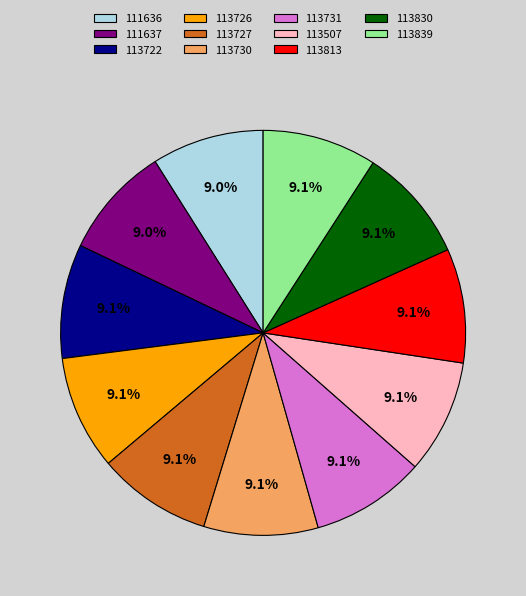

What percentage do 111636 and 113830 together represent?

18.1%